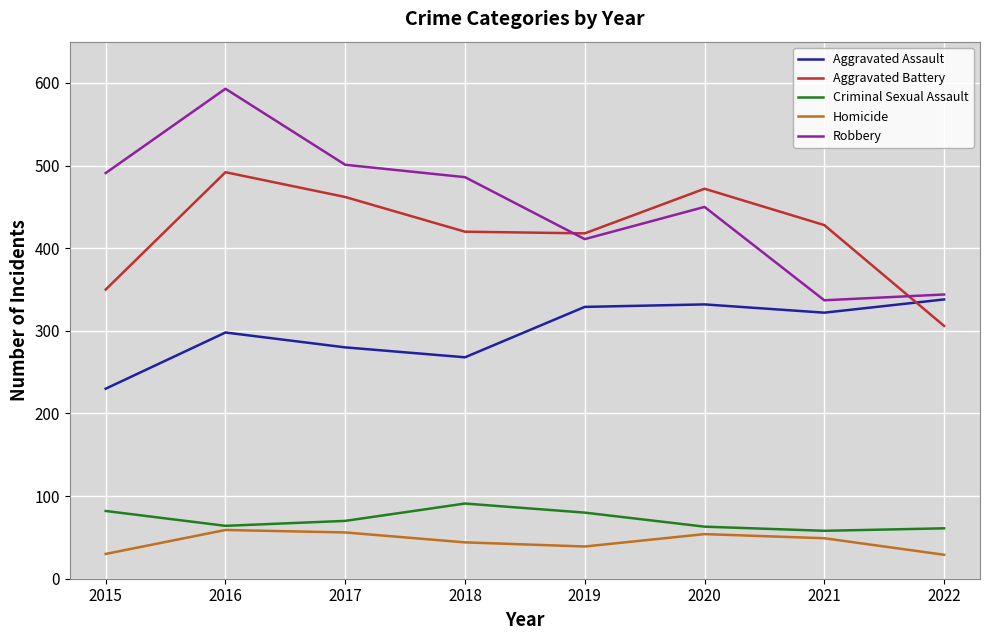

Which series ends up on top after the final intersection of Aggravated Battery and Aggravated Assault?

Aggravated Assault